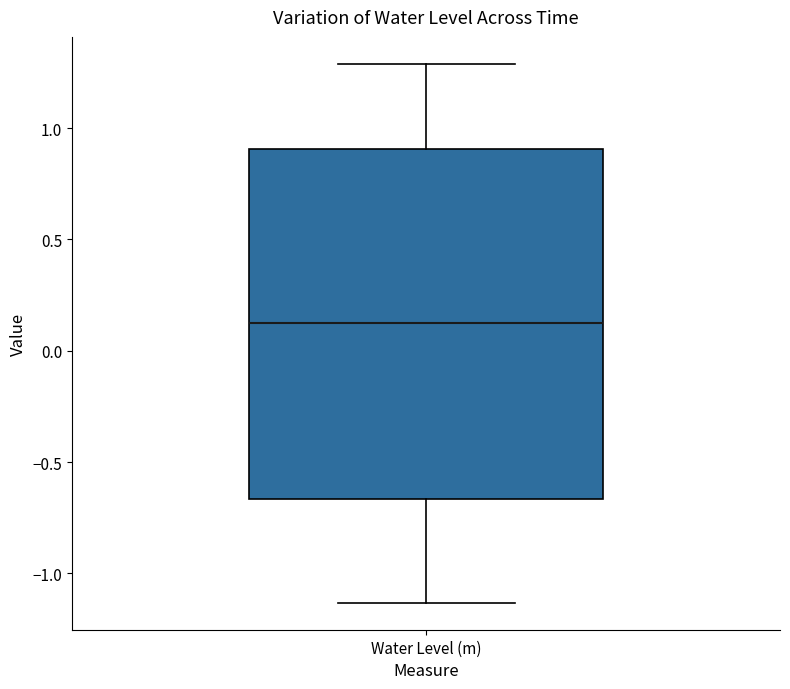

Transcribe this box plot: give where the median line is, the range the box spans, and where the two whiskers end, as read against the y-axis. The values are not printed on the chart, so give them approximately, as read against the axis.

median 0.15, box -0.65 to 0.90, whiskers -1.15 to 1.30